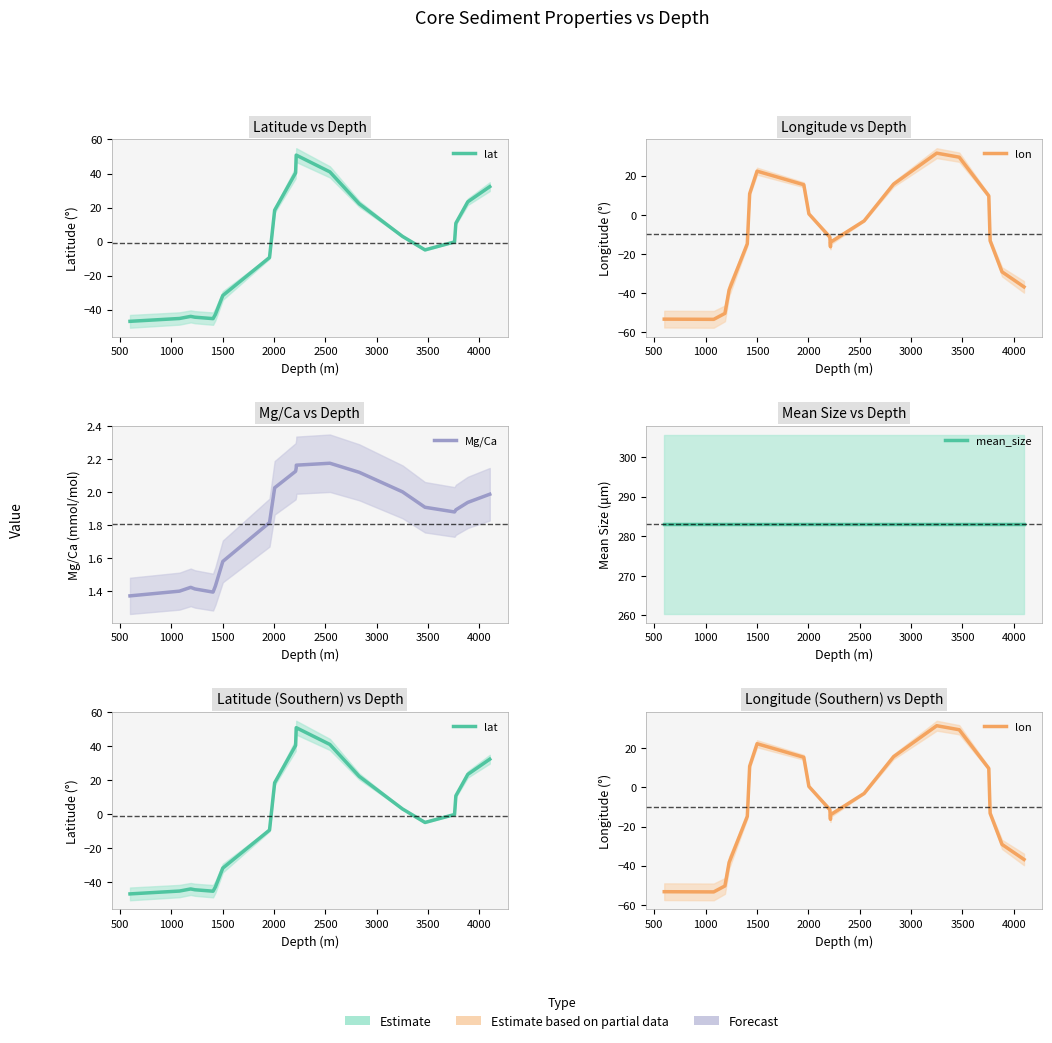

What value does the mean_size series have at 1500?

283.0